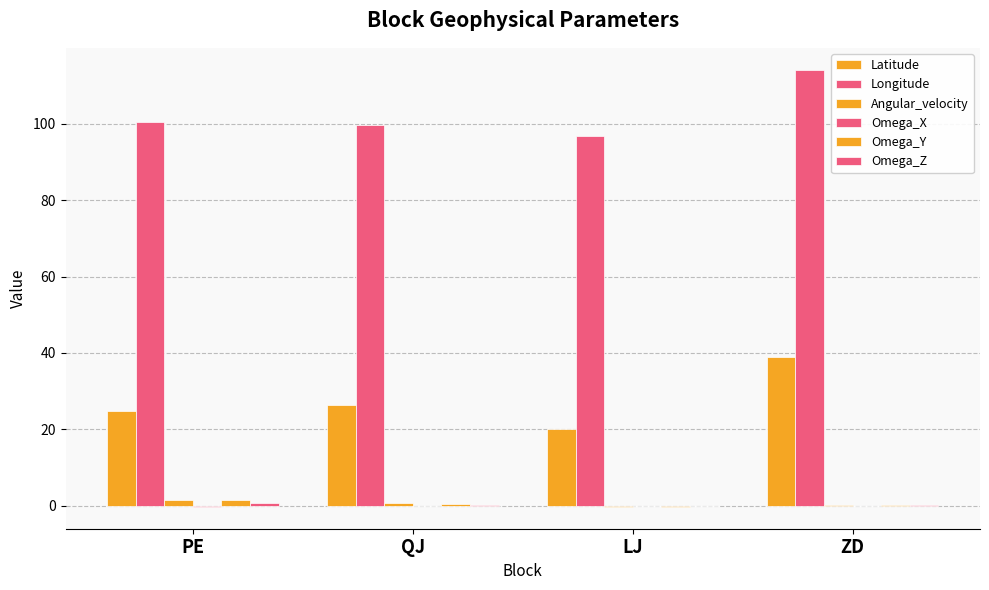

Rank the categories by Angular_velocity value from lowest to highest.

LJ, ZD, QJ, PE